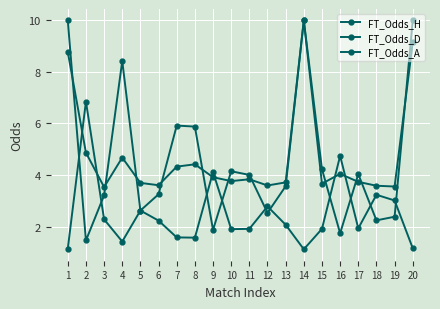

Count the number of categories in the chart.

20